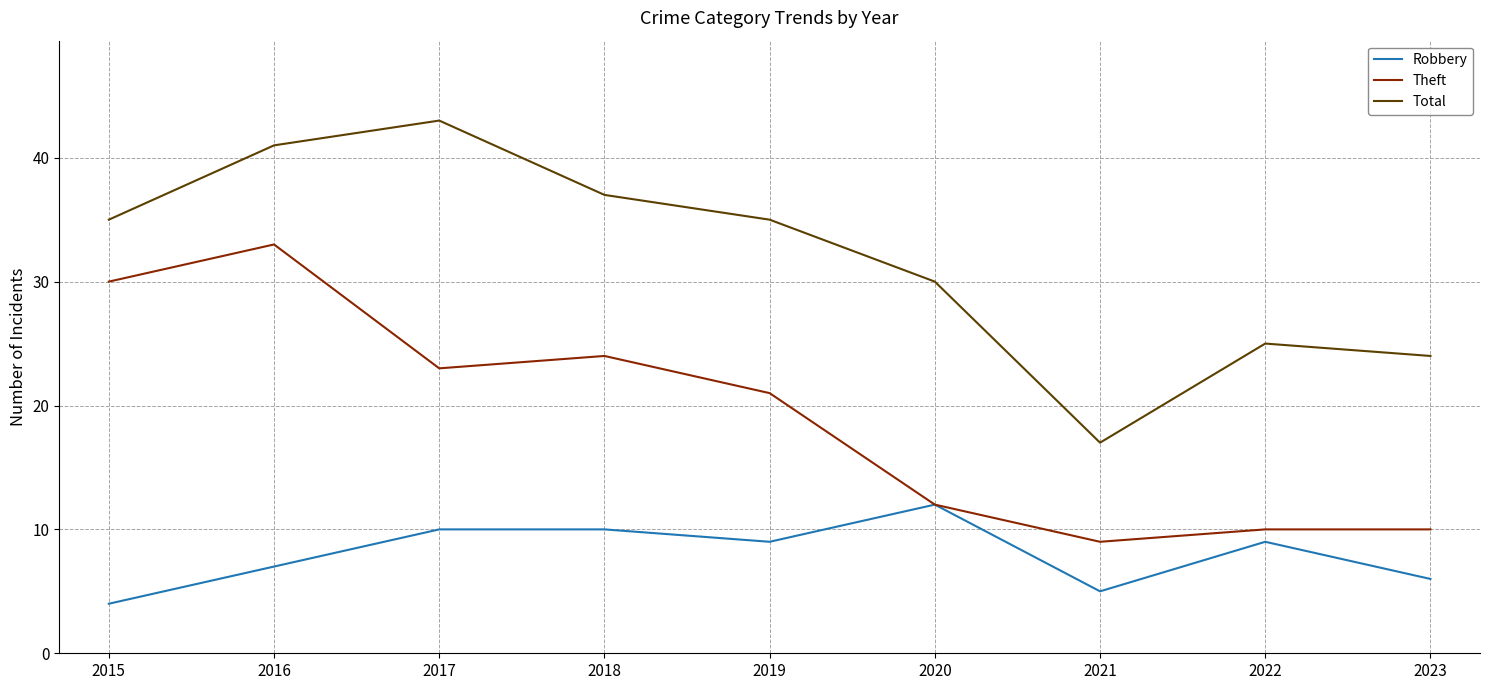

True or false: Theft has a value of 30 at 2015.

True